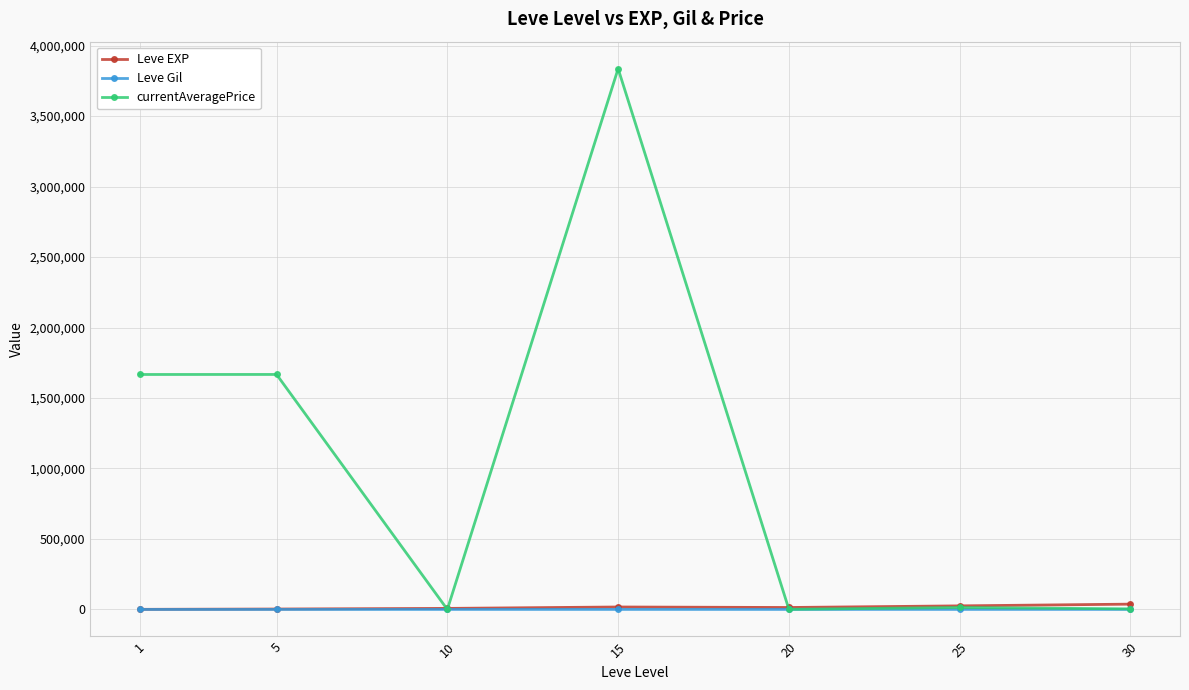

What is the value of the currentAveragePrice point at the 2nd from the left?

1666934.3